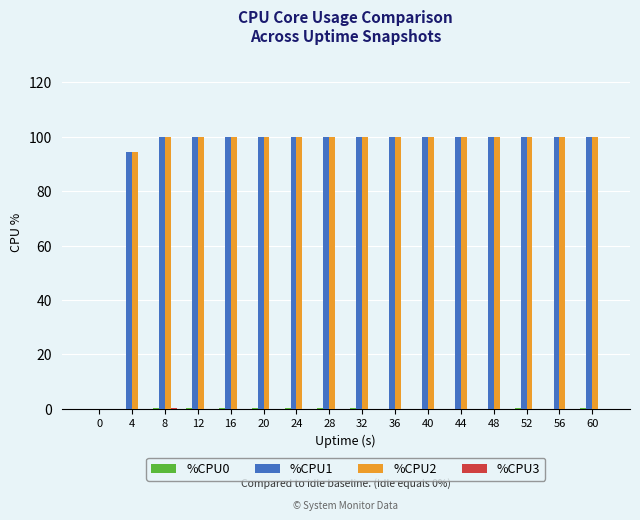

Count the number of data series in this chart.

4